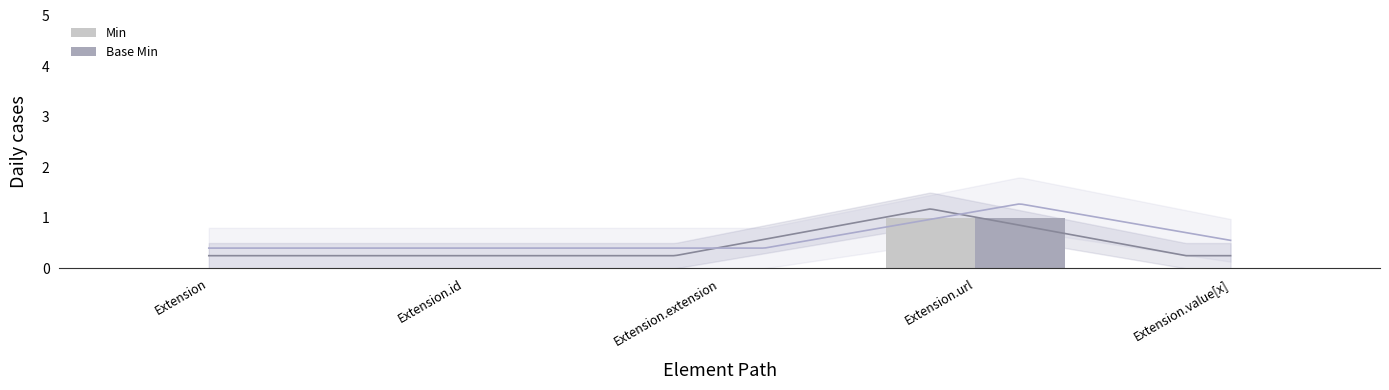

Which category has the lowest value in the Min series?

Extension